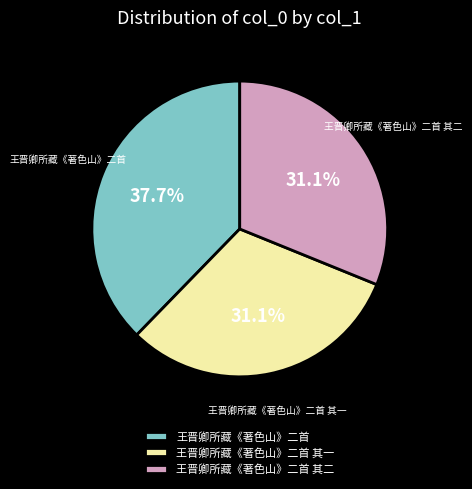

Which has a higher value, 王晋卿所藏《著色山》二首 其一 or 王晋卿所藏《著色山》二首?

王晋卿所藏《著色山》二首